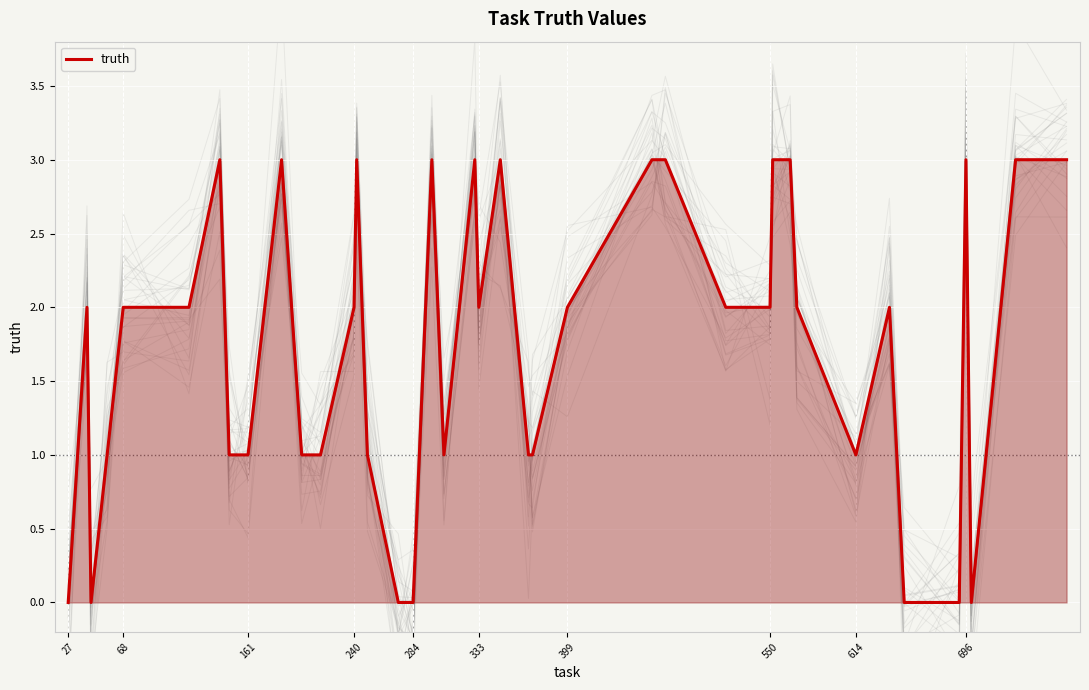

The truth series shows 3 at 696. True or false?

True